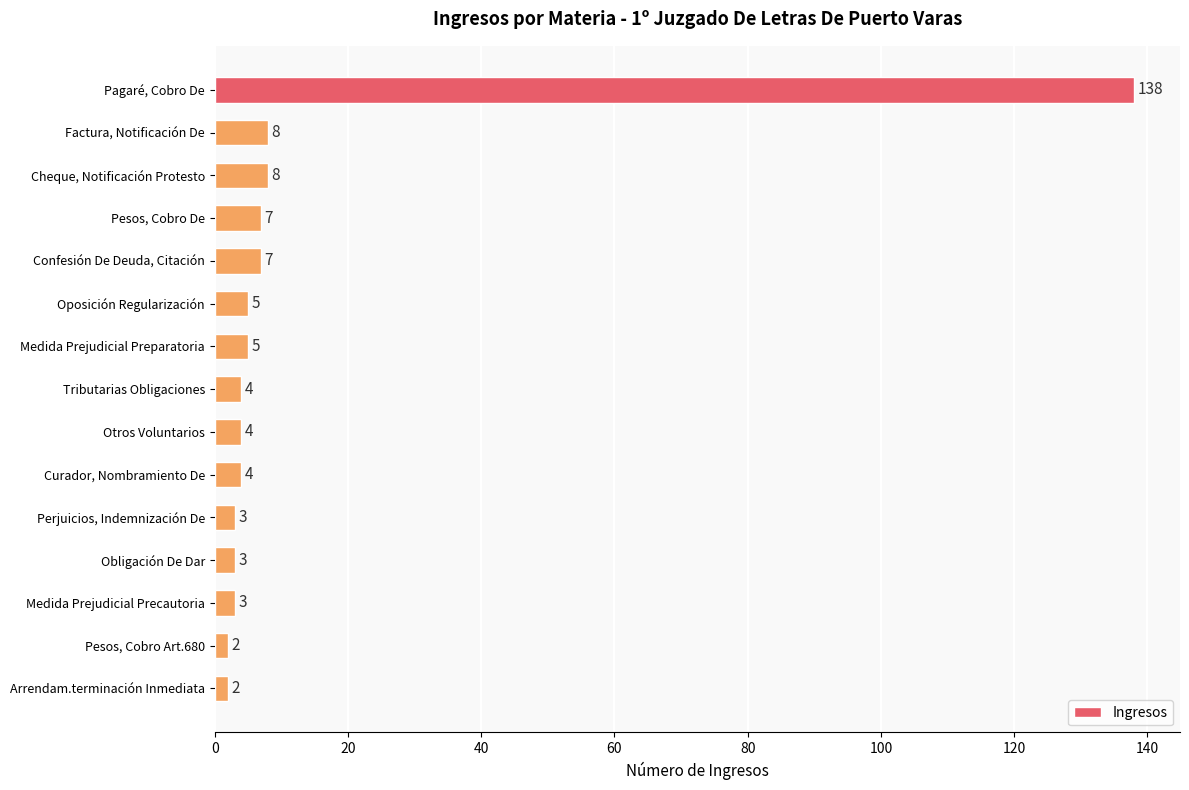

Is it true that the value at Pagaré, Cobro De is 138?

True